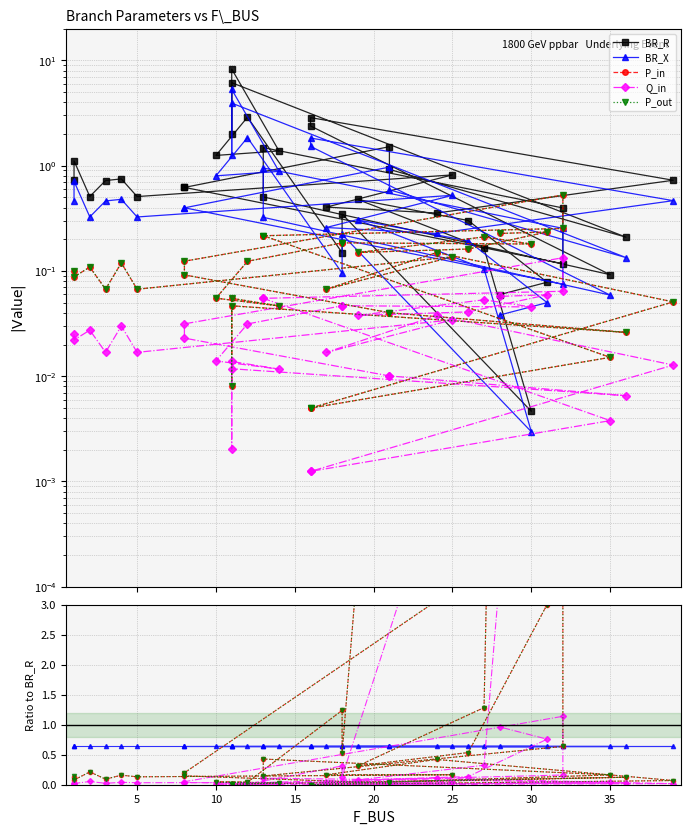

Does the chart have visible grid lines?

Yes